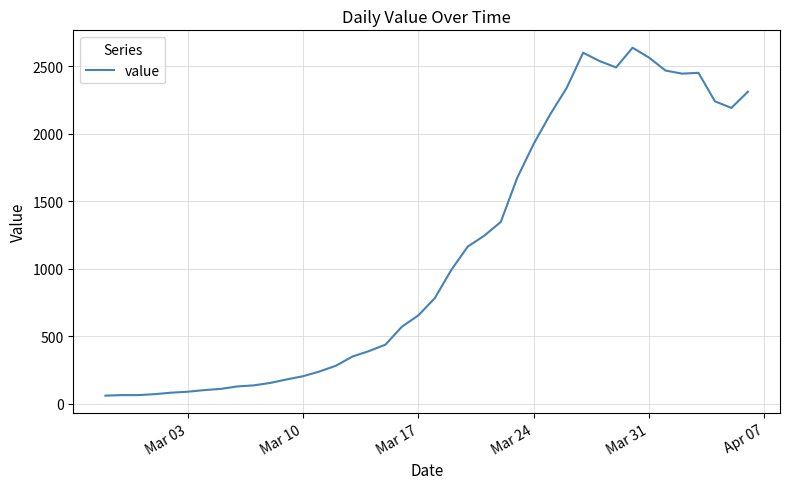

What is the greatest value displayed?

2639